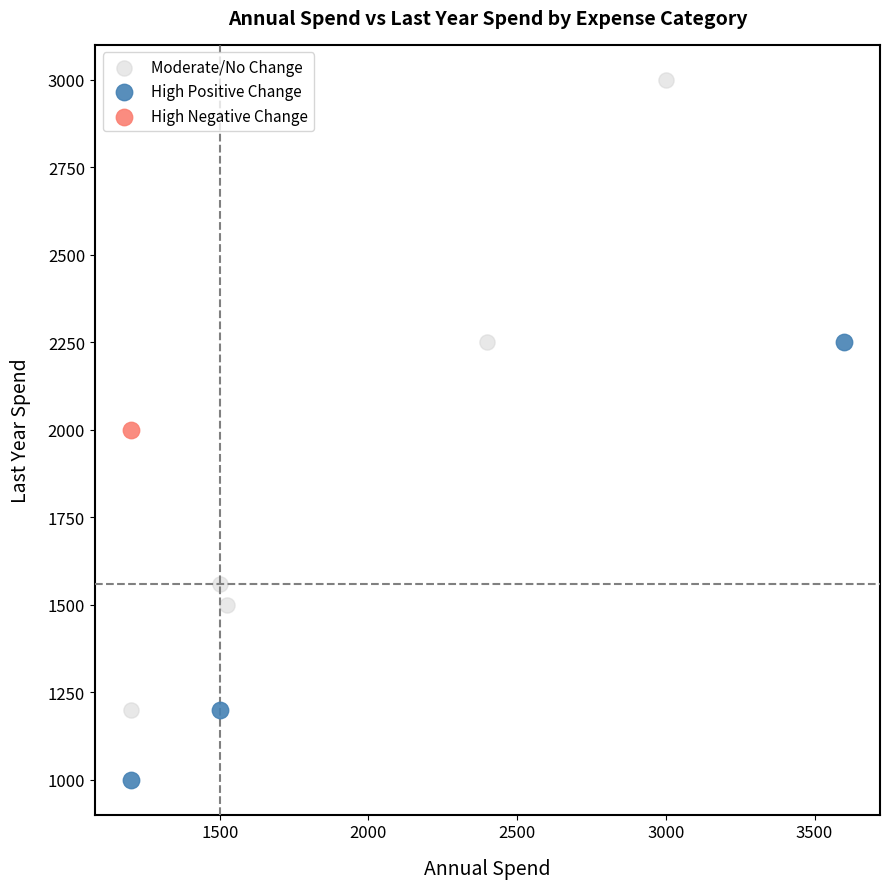

Which series reaches the minimum Y coordinate?

High Positive Change